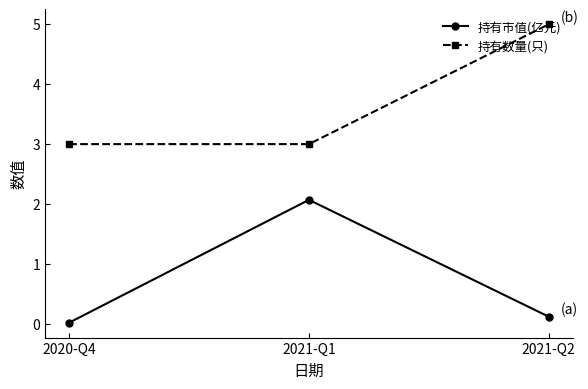

Rank the series at 2021-Q1 from lowest to highest value.

持有市值(亿元), 持有数量(只)